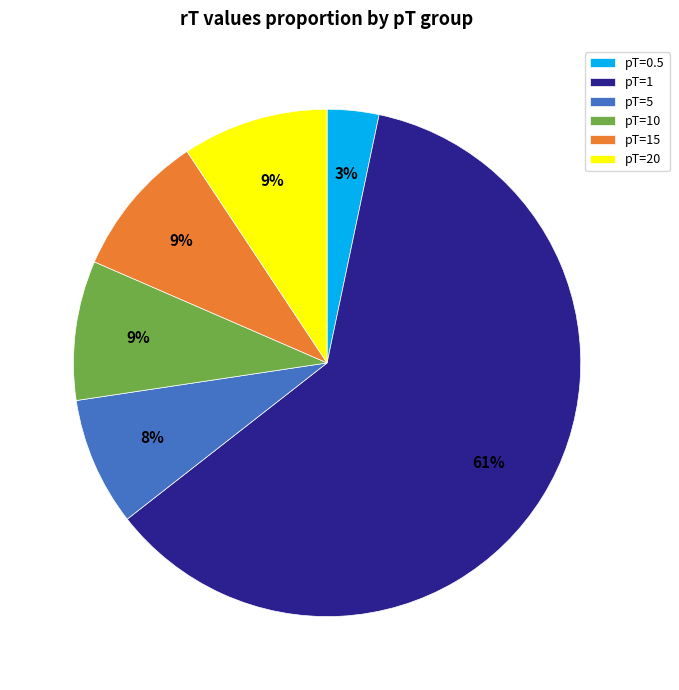

To the nearest percent, what is the average slice percentage?

17%